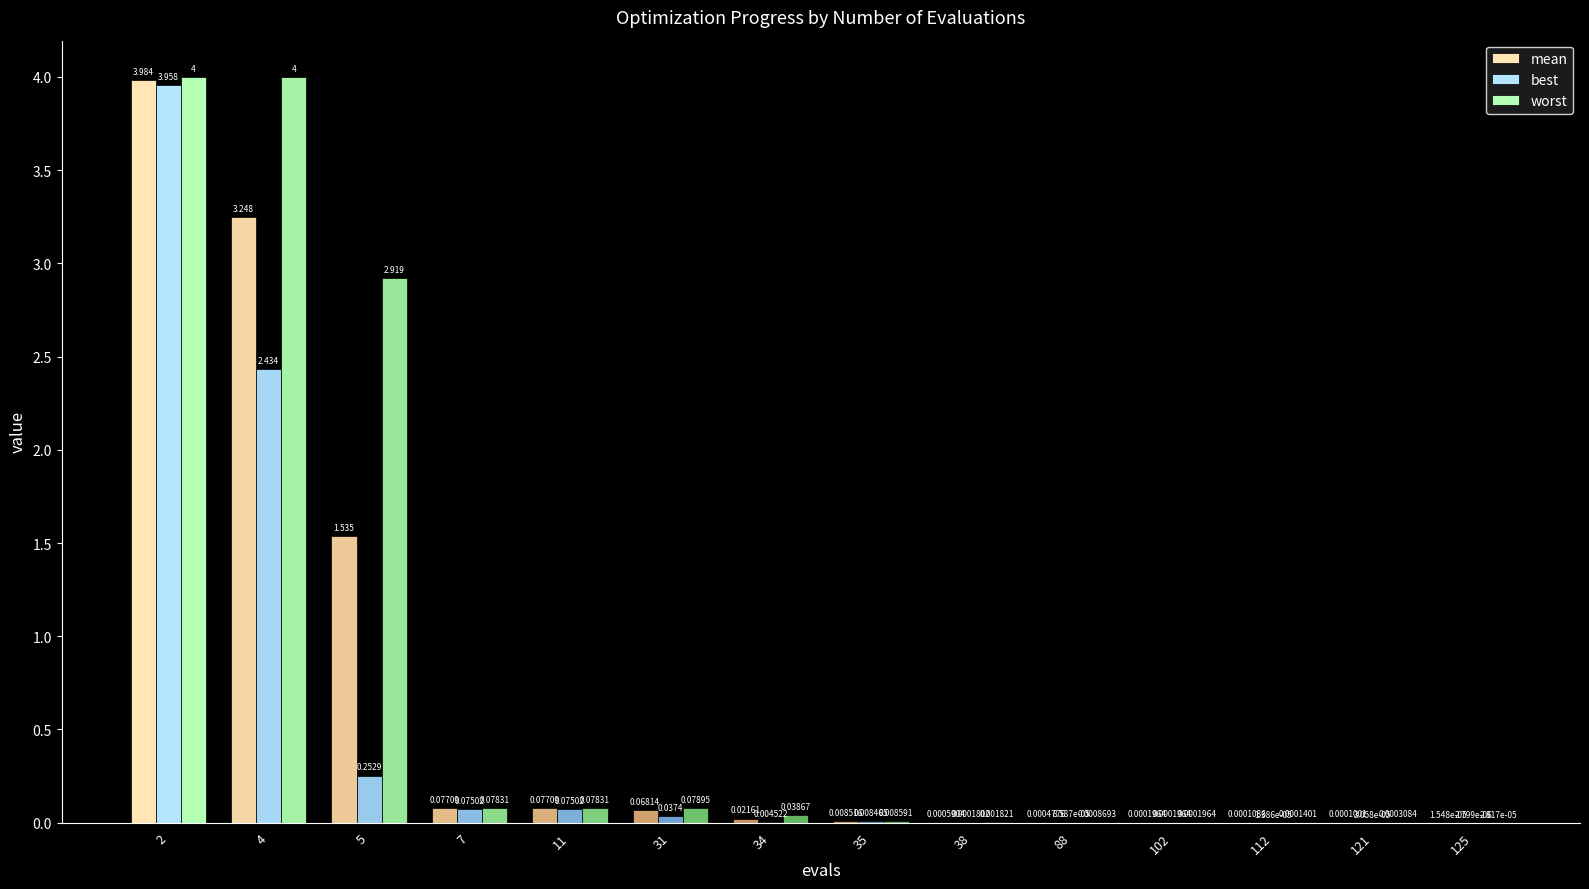

Are the bars grouped side by side (vs. stacked)?

Yes